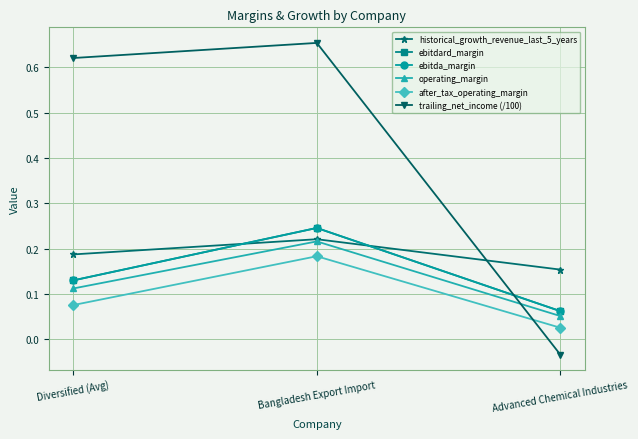

Count the historical_growth_revenue_last_5_years values in the range 0 to 1.

3